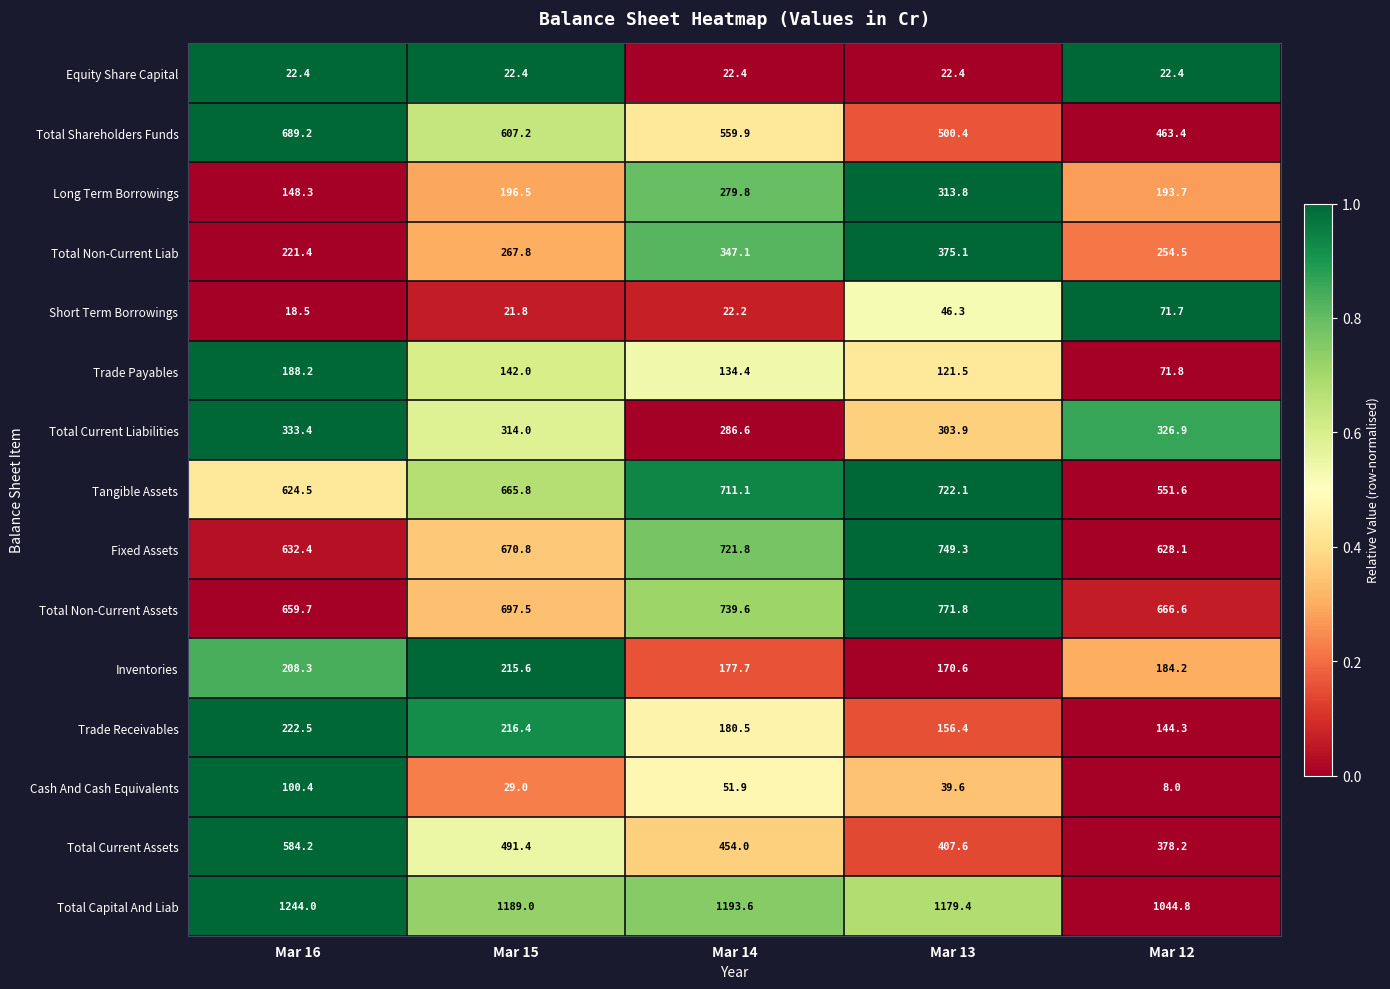

How many distinct data groups are displayed?

15